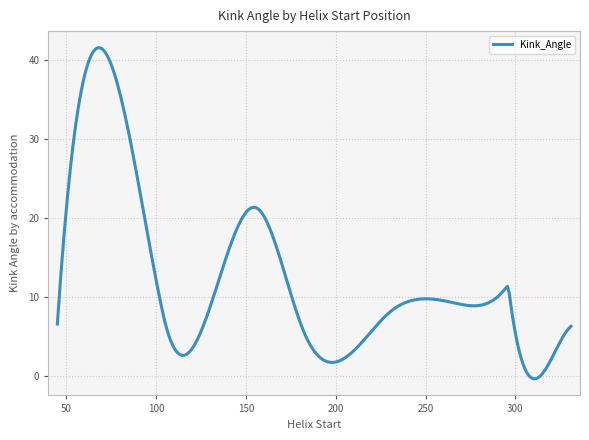

What is the difference between the maximum and minimum values?

41.9